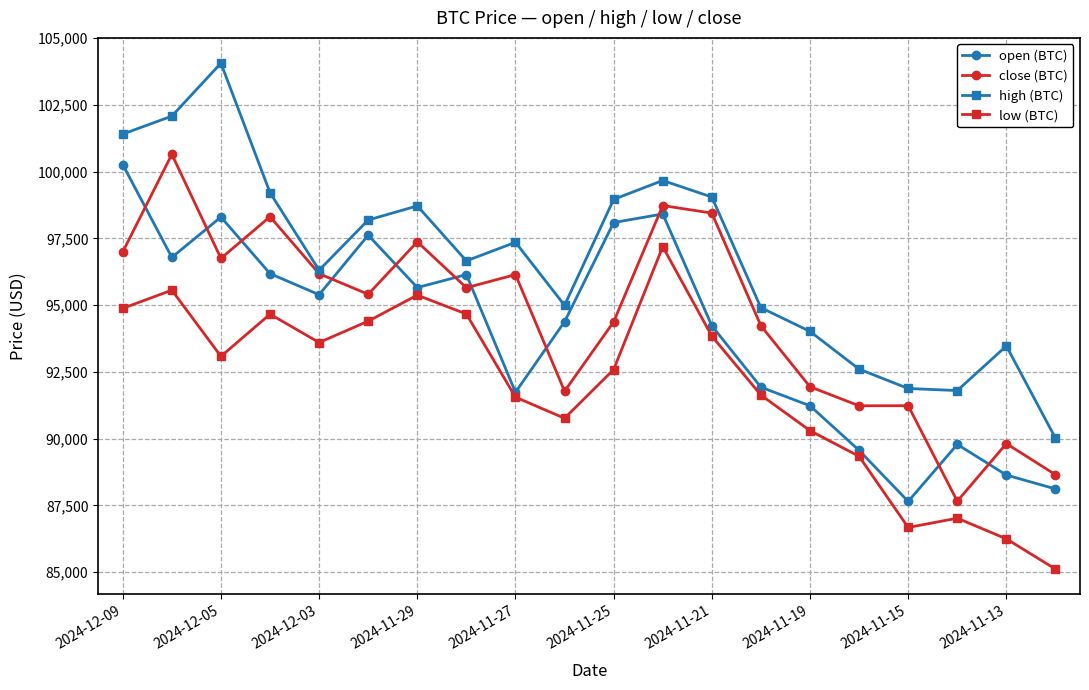

Which series has the widest spread of values?

high (BTC)